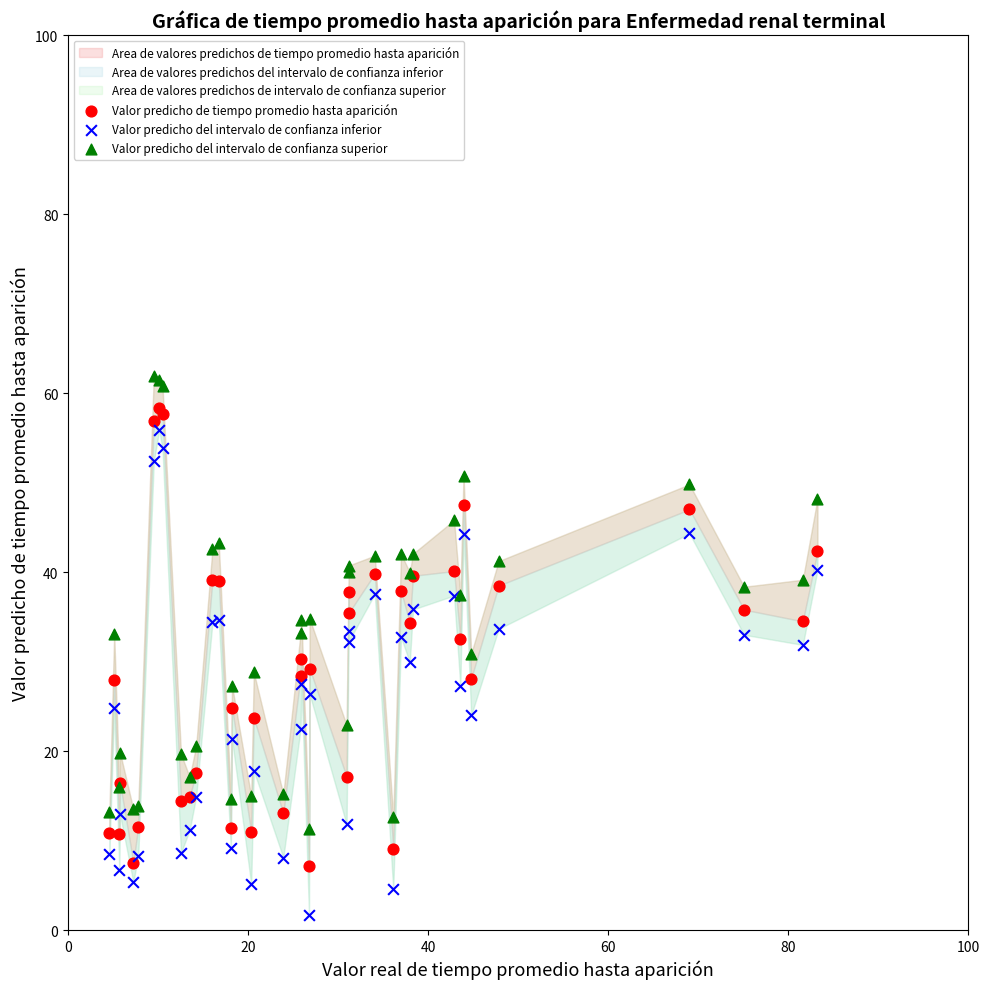

Which series reaches the maximum Y coordinate?

Valor predicho del intervalo de confianza superior